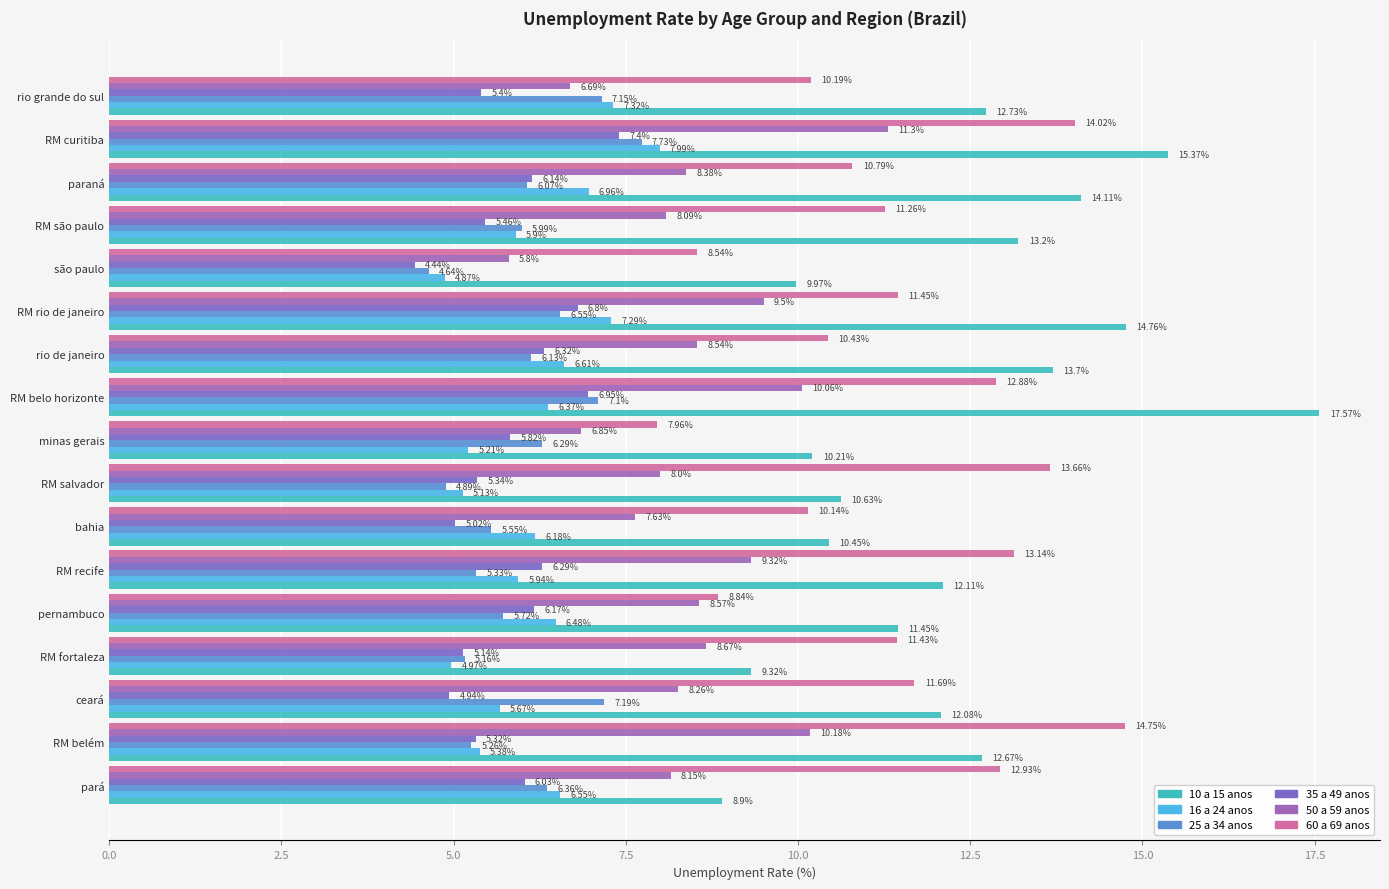

What is the sum of the 25 a 34 anos values at RM curitiba and rio grande do sul?

14.9